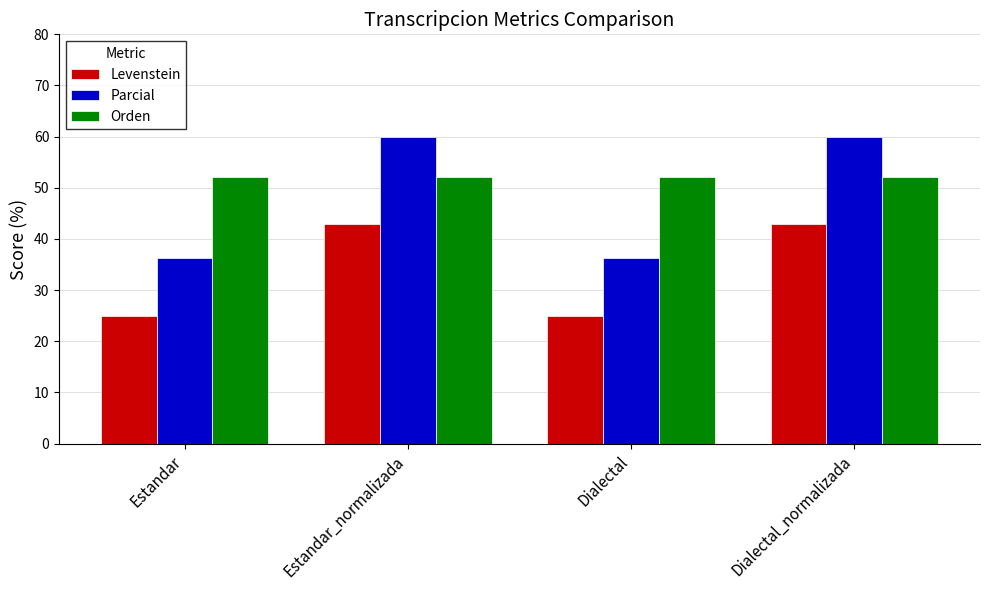

Rank the series at Estandar from lowest to highest value.

Levenstein, Parcial, Orden